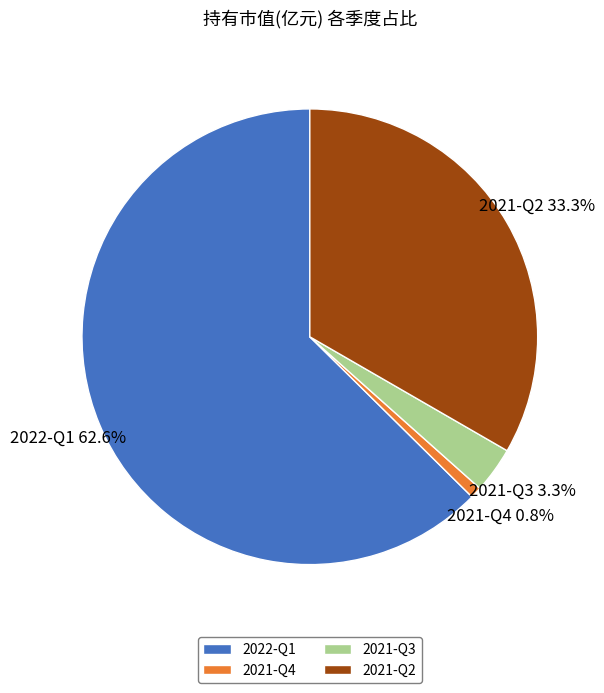

Rank the categories by value from lowest to highest.

2021-Q4, 2021-Q3, 2021-Q2, 2022-Q1